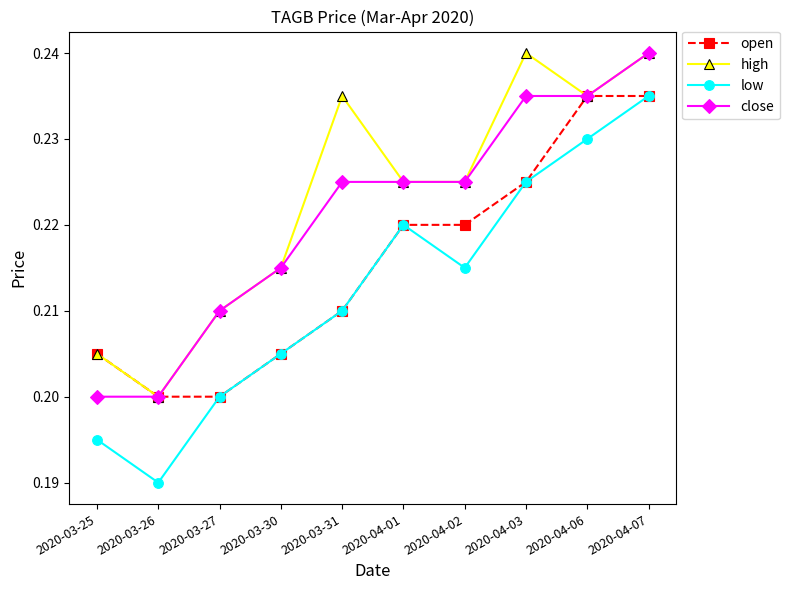

Rank the series by their average value, from highest to lowest.

high, close, open, low